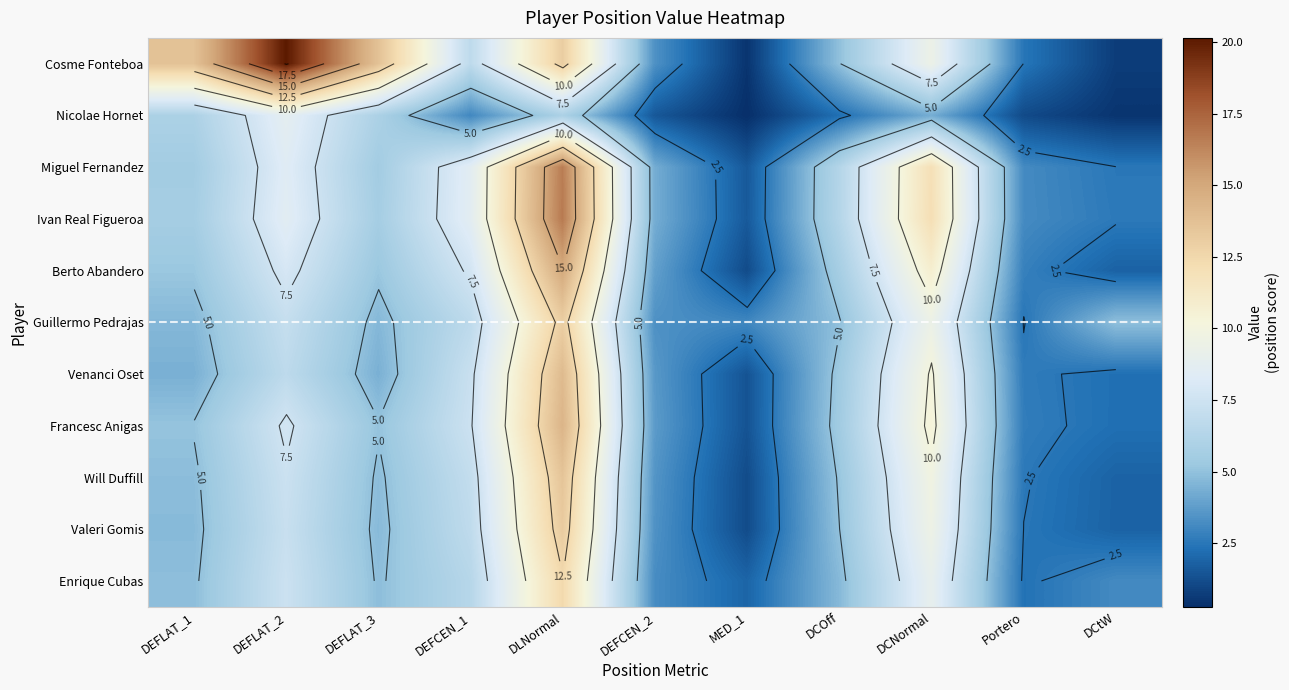

What value does the Guillermo Pedrajas series have at DEFCEN_1?

6.7